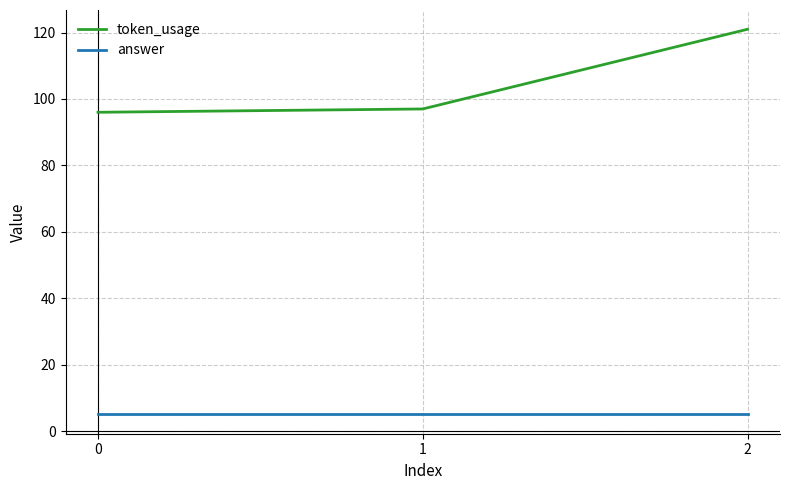

What is the average value of the token_usage series?

105